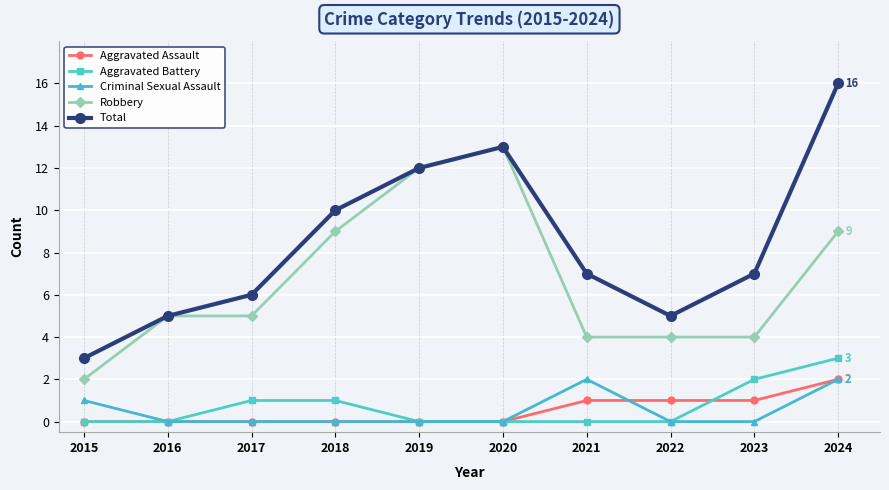

Reading left to right, extract all data points from this chart.

Aggravated Assault: 2015=0	2016=0	2017=0	2018=0	2019=0	2020=0	2021=1	2022=1	2023=1	2024=2
Aggravated Battery: 2015=0	2016=0	2017=1	2018=1	2019=0	2020=0	2021=0	2022=0	2023=2	2024=3
Criminal Sexual Assault: 2015=1	2016=0	2017=0	2018=0	2019=0	2020=0	2021=2	2022=0	2023=0	2024=2
Robbery: 2015=2	2016=5	2017=5	2018=9	2019=12	2020=13	2021=4	2022=4	2023=4	2024=9
Total: 2015=3	2016=5	2017=6	2018=10	2019=12	2020=13	2021=7	2022=5	2023=7	2024=16